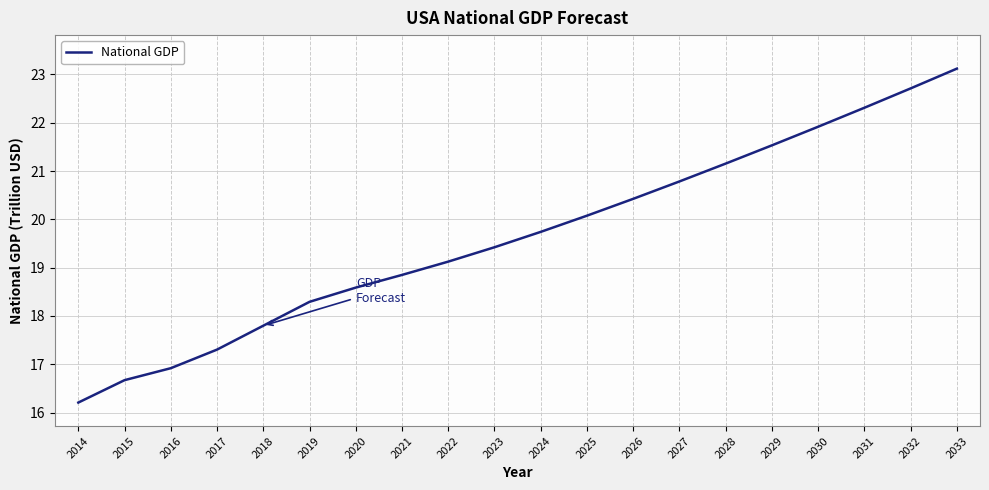

Which category has the highest value across all series?

2033